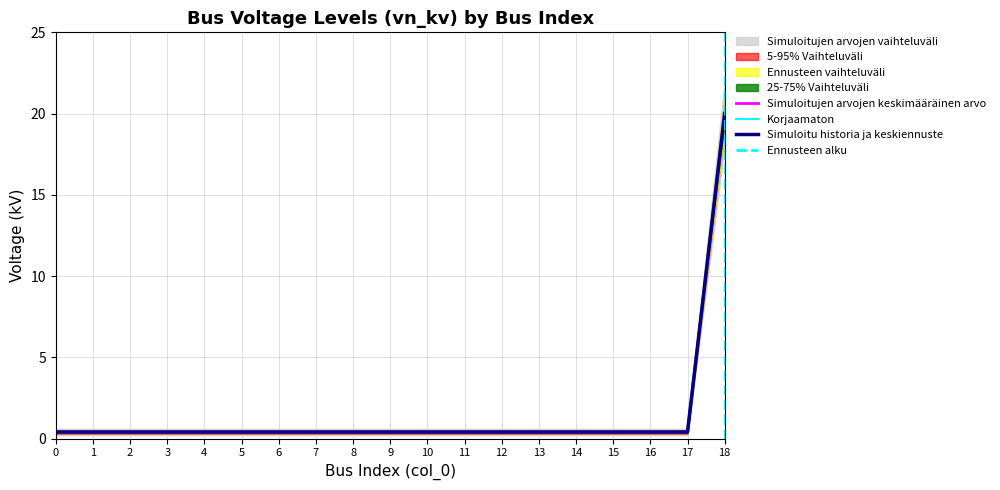

List the labels in order of value, largest first.

18, 0, 1, 2, 3, 4, 5, 6, 7, 8, 9, 10, 11, 12, 13, 14, 15, 16, 17